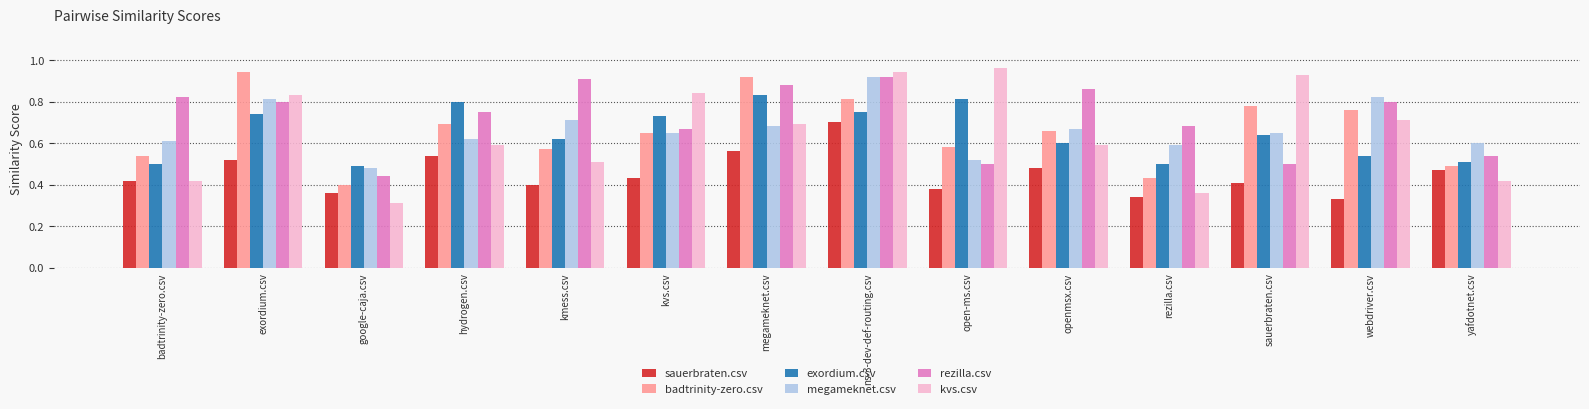

What is the sum of the exordium.csv values at ns-3-dev-def-routing.csv and hydrogen.csv?

1.6